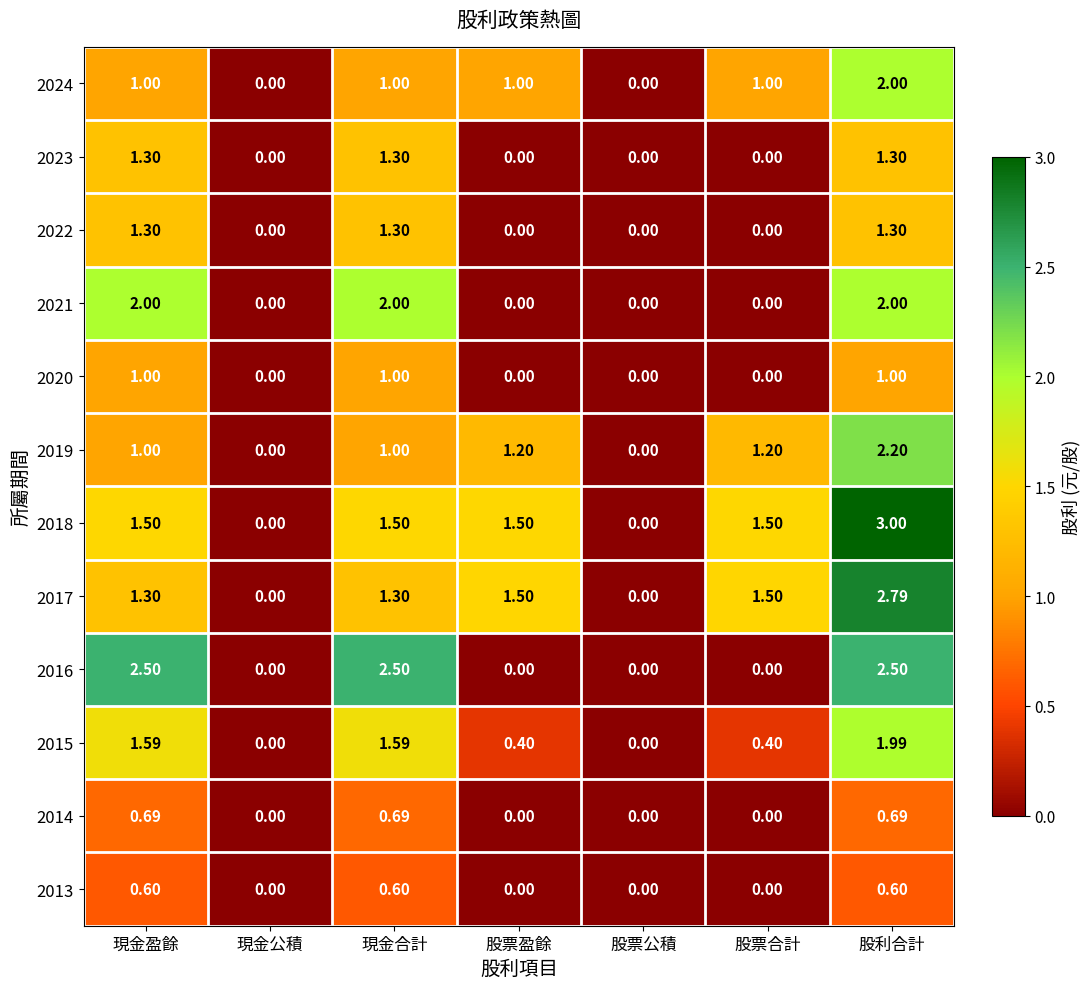

What is the difference between the highest and lowest values at 股利合計?

2.4